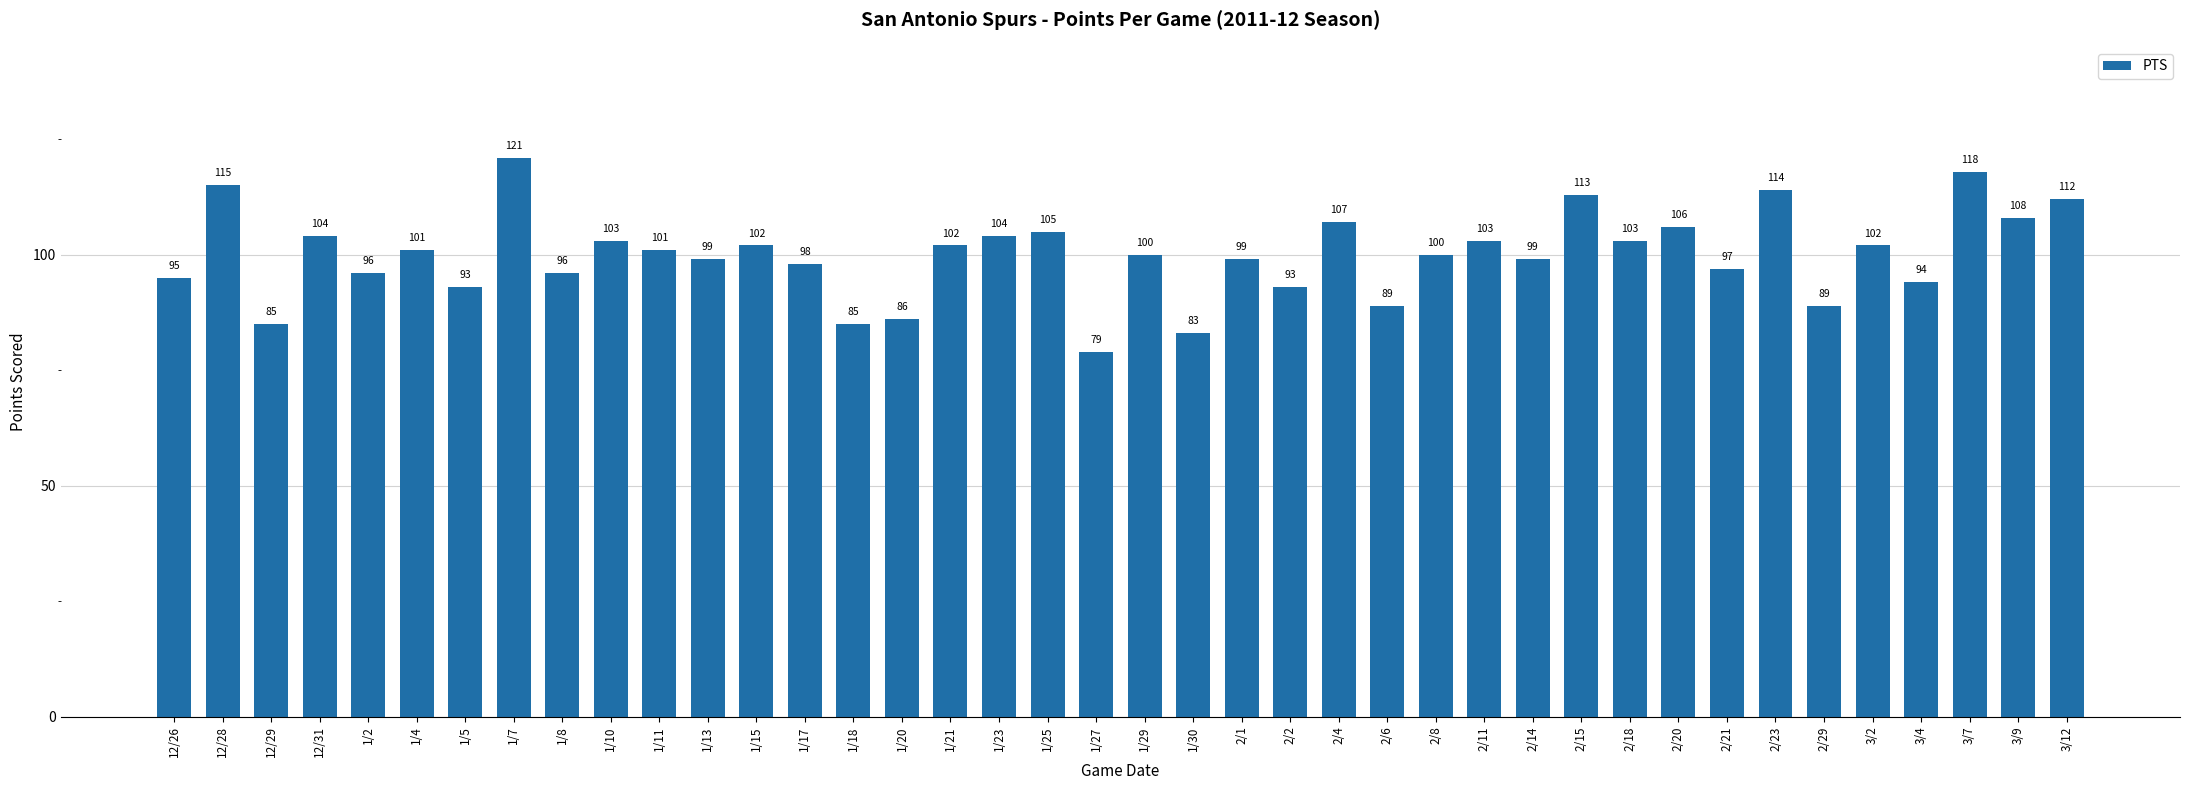

What is the value of the 23rd bar from the left?

99